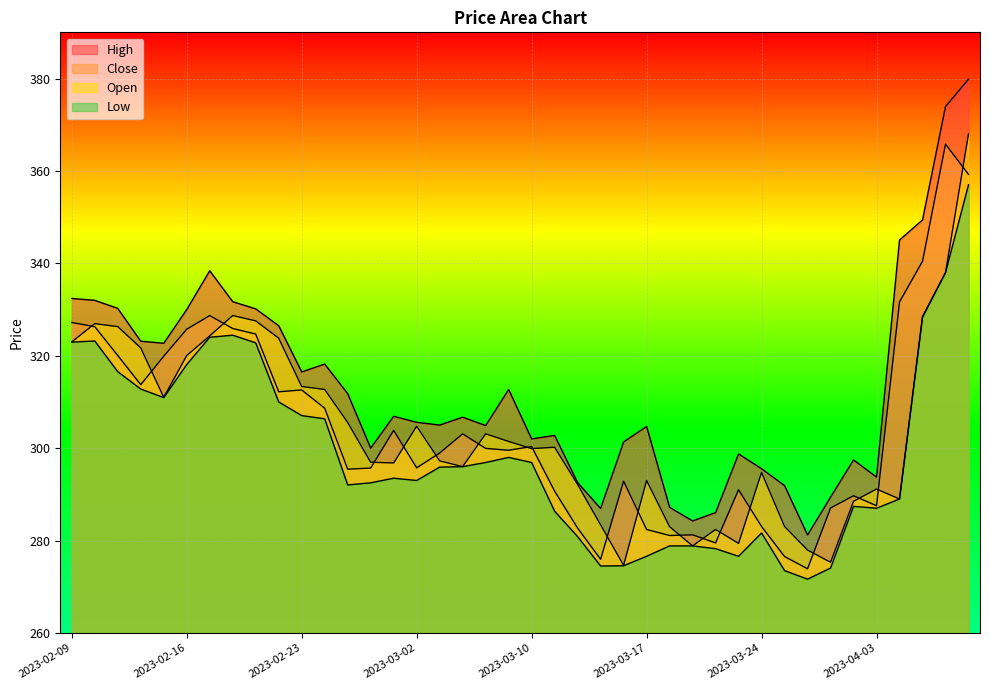

The Open series shows 120.8 at 2023-02-21. True or false?

False